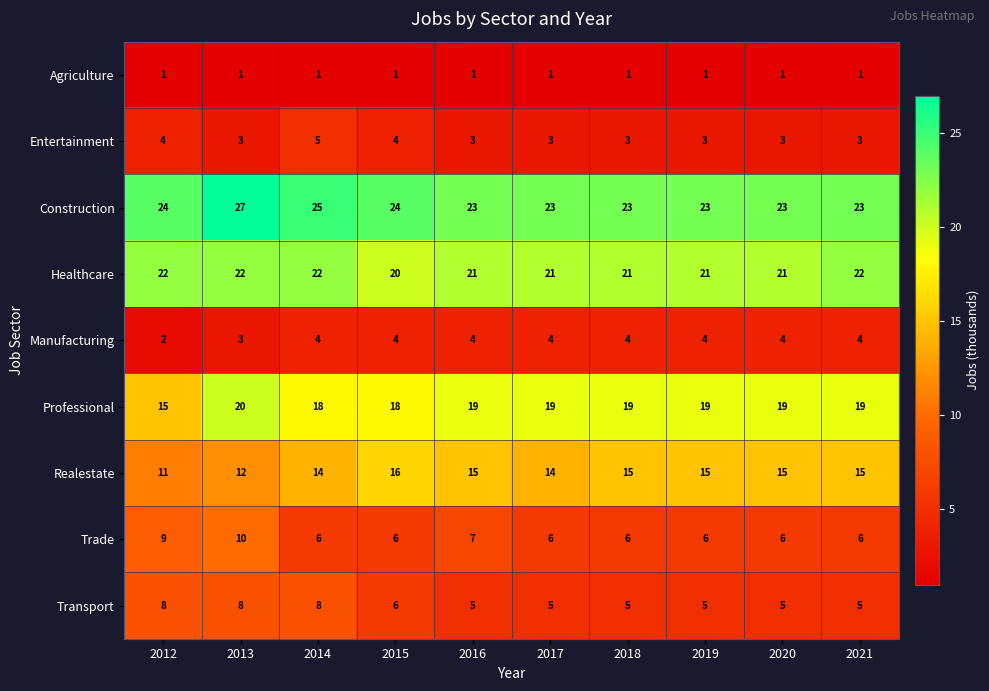

Count the Manufacturing values in the range 4 to 5.

8